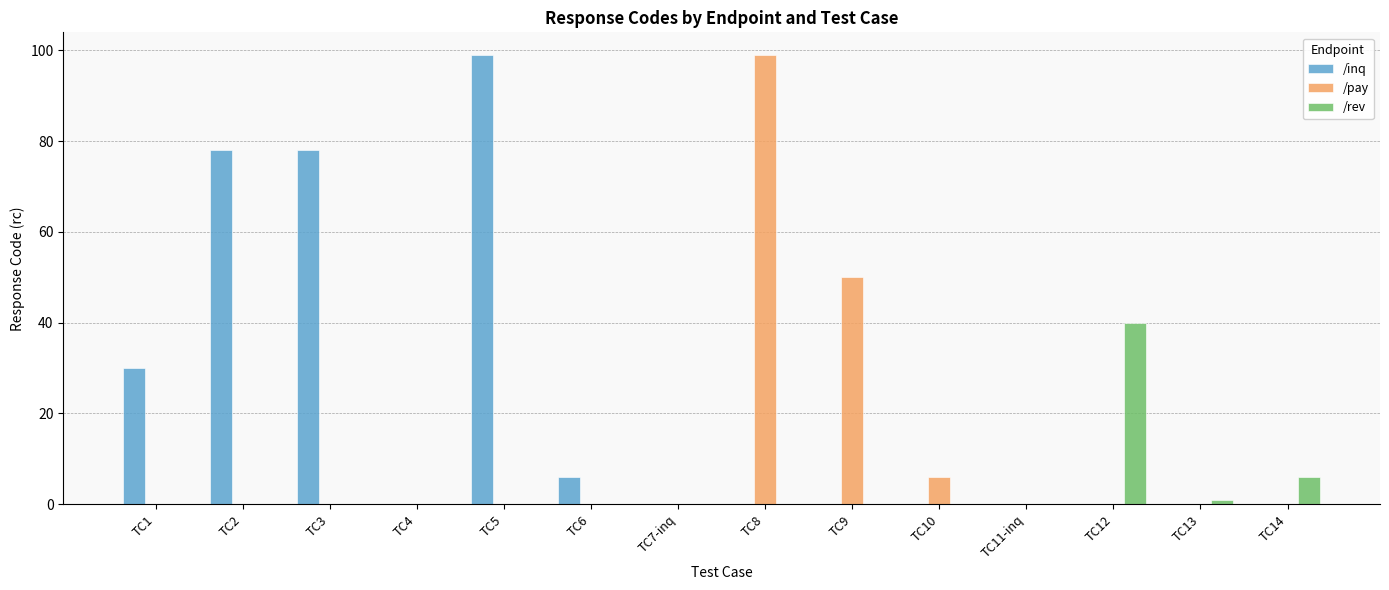

What is the highest value of the /inq series?

99